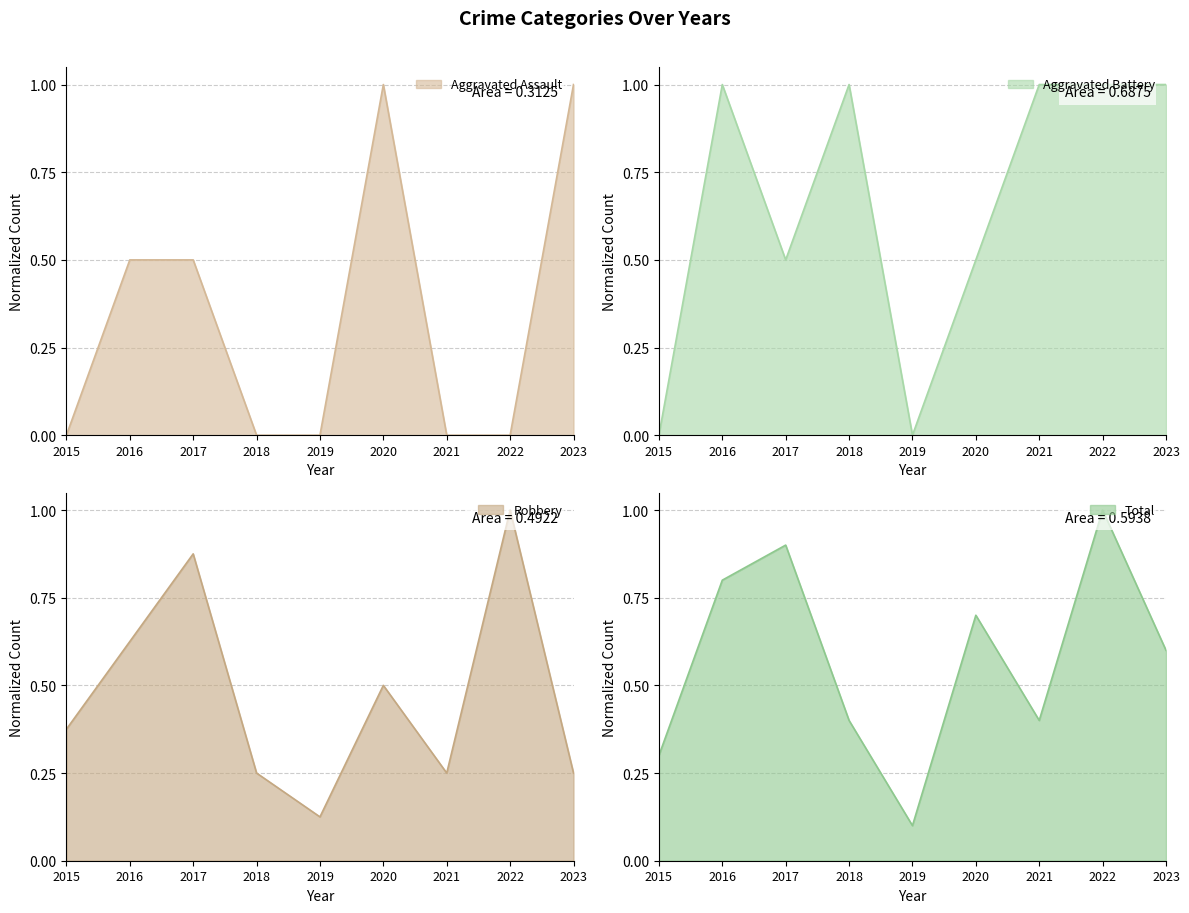

Reading right to left, transcribe all the data shown in this chart.

Aggravated Assault: 2023=1.0	2022=0.0	2021=0.0	2020=1.0	2019=0.0	2018=0.0	2017=0.5	2016=0.5	2015=0.0
Aggravated Battery: 2023=1.0	2022=1.0	2021=1.0	2020=0.5	2019=0.0	2018=1.0	2017=0.5	2016=1.0	2015=0.0
Robbery: 2023=0.2	2022=1.0	2021=0.2	2020=0.5	2019=0.1	2018=0.2	2017=0.9	2016=0.6	2015=0.4
Total: 2023=0.6	2022=1.0	2021=0.4	2020=0.7	2019=0.1	2018=0.4	2017=0.9	2016=0.8	2015=0.3